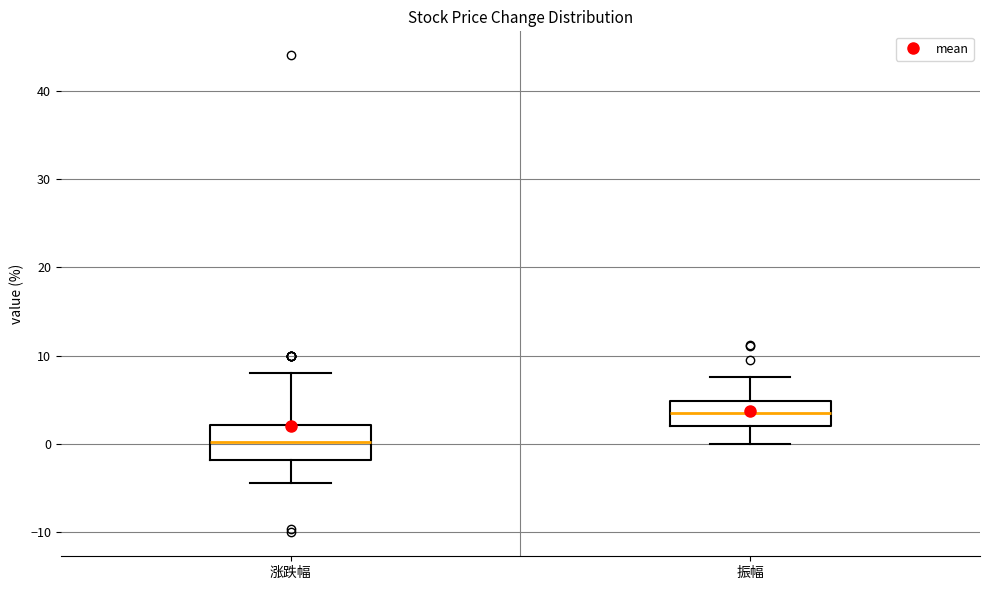

Reading left to right, read every box against the y-axis: the position of its median line, the range the box covers, and the ends of its whiskers. The values are not printed on the chart, so give them approximately, as read against the axis.

涨跌幅: median 0, box -2 to 2, whiskers -4 to 8
振幅: median 4, box 2 to 5, whiskers 0 to 8